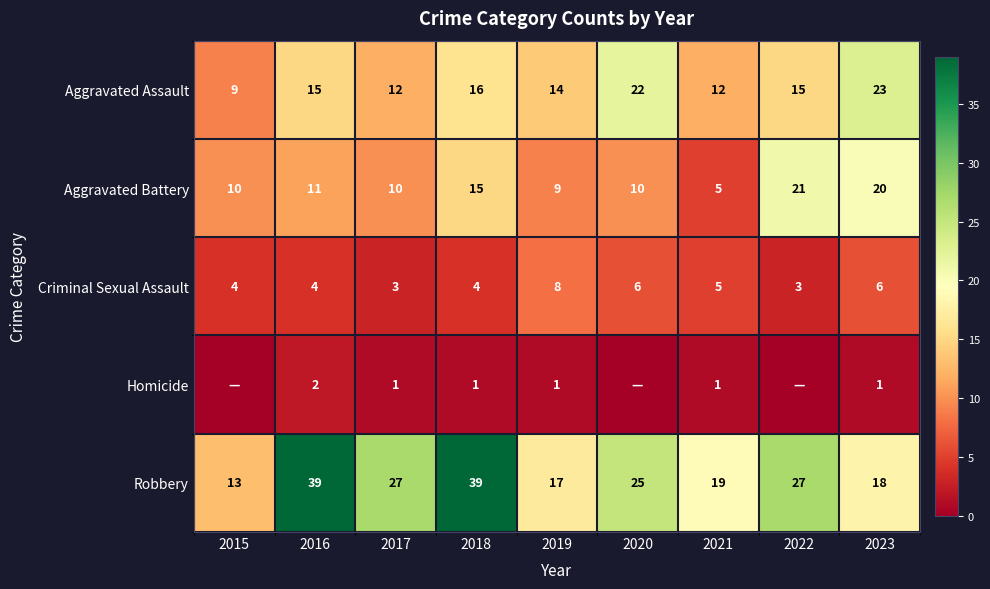

Is the value of Aggravated Battery at 2023 greater than the value of Robbery at 2023?

Yes